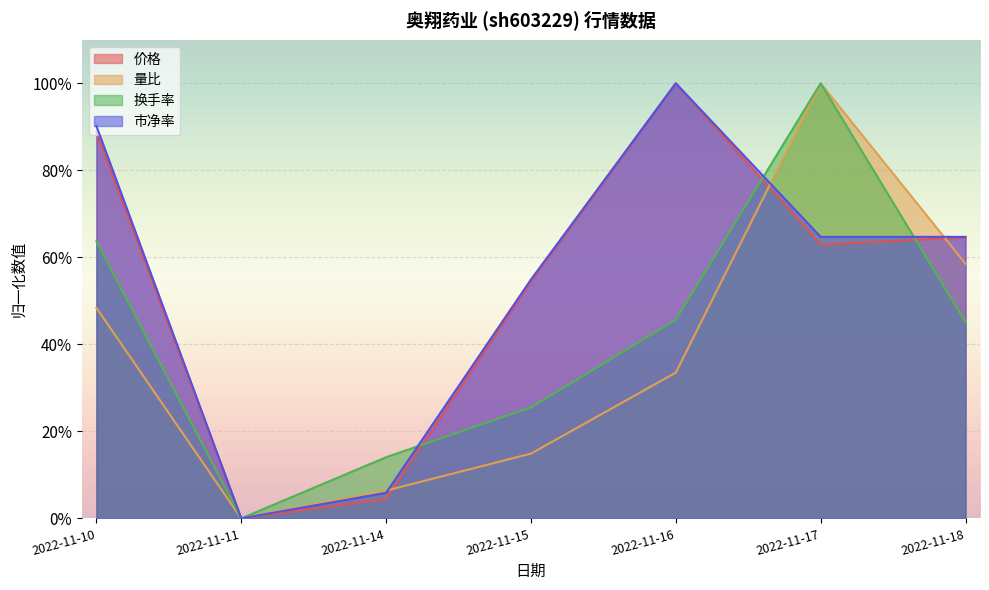

True or false: 价格 has a value of 0.5 at 2022-11-15.

True